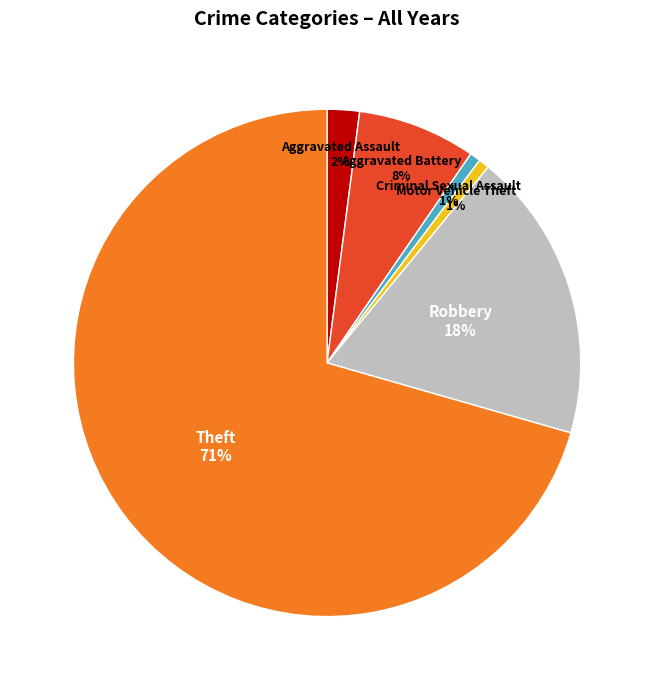

To the nearest percent, what portion does Motor Vehicle Theft represent?

1%